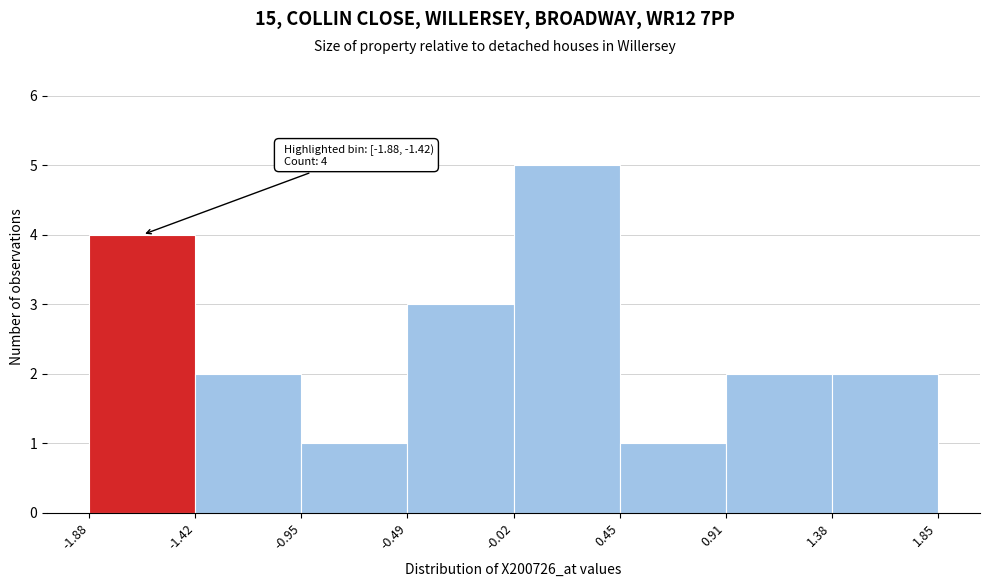

Over which range of the x-axis is the bar tallest?

-0.02 to 0.45